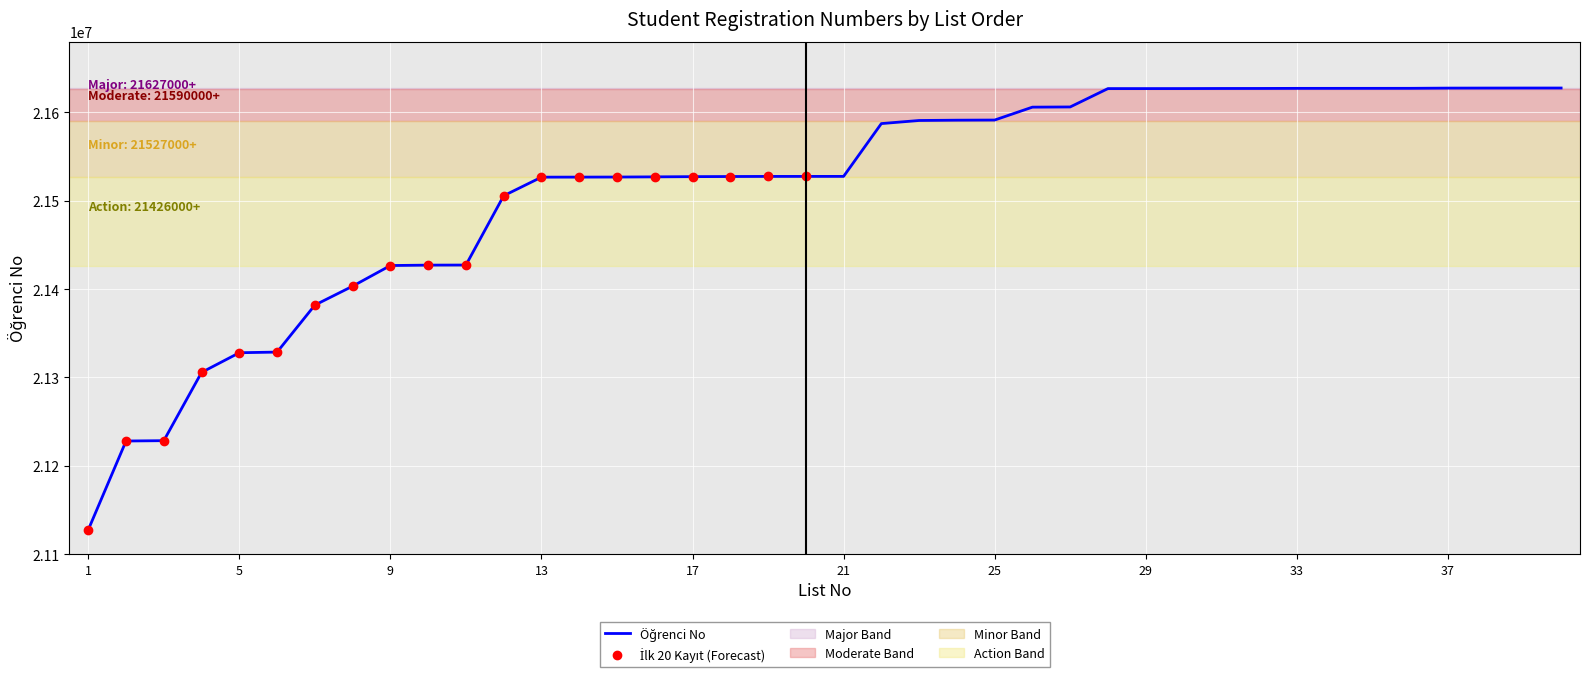

Where is the data nearest to the value 21377502?

7